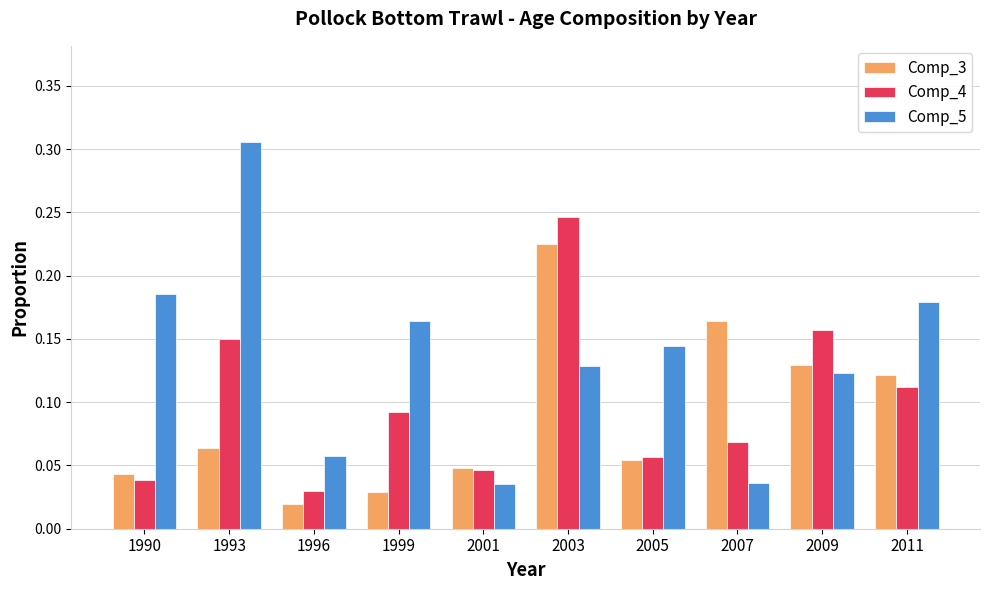

Which series has the widest spread of values?

Comp_5